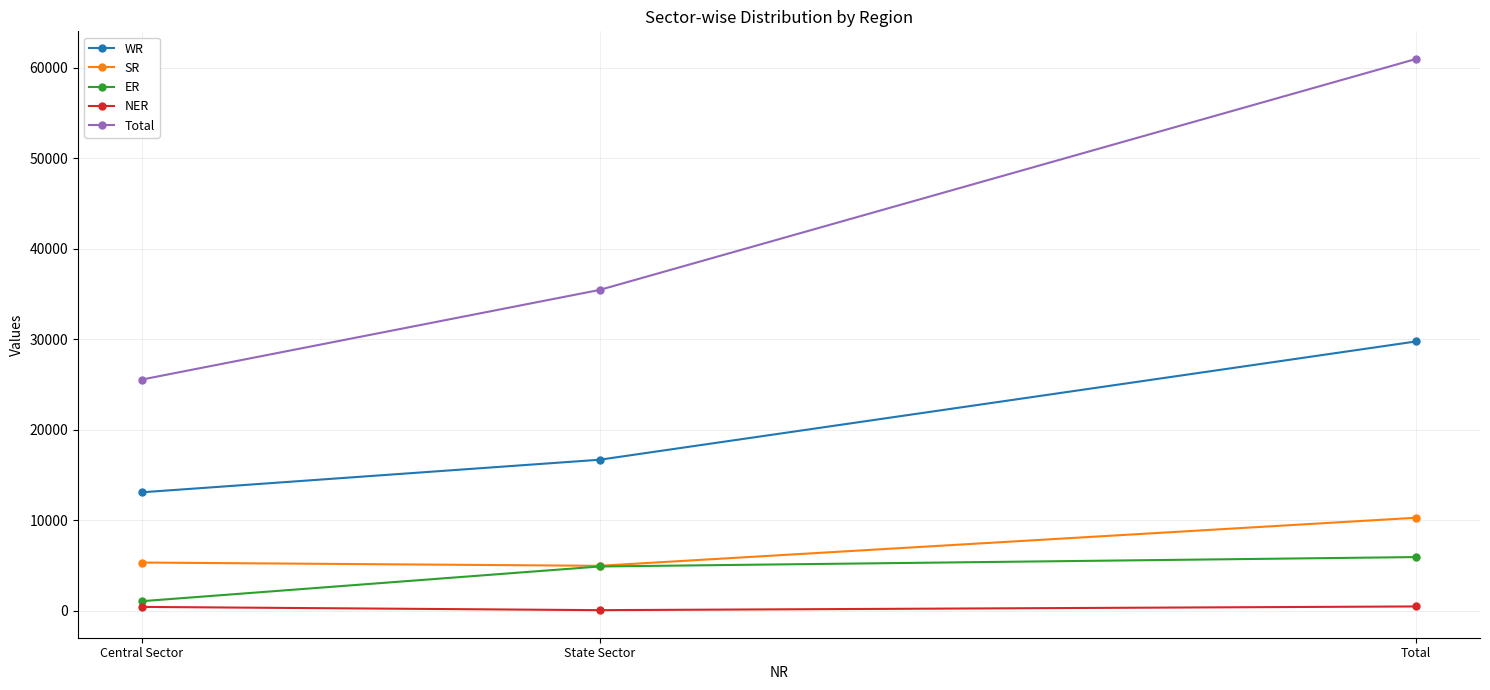

Where is WR nearest to the value 21406?

State Sector